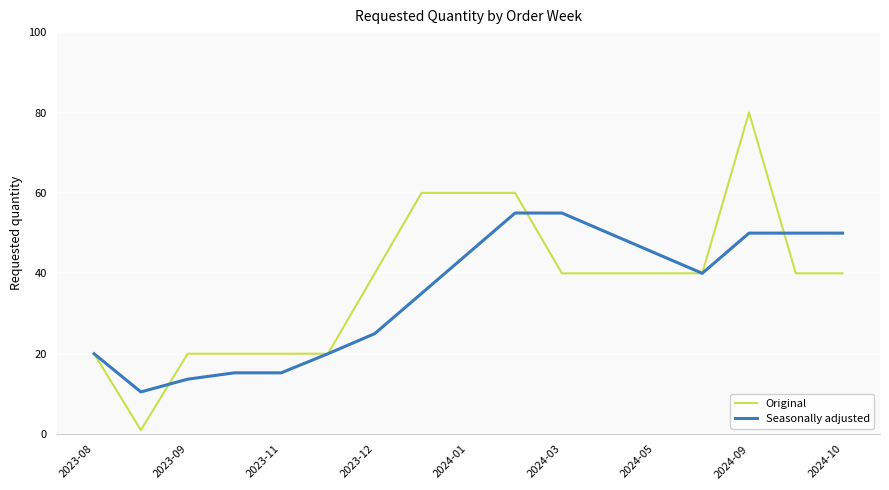

List the series in order of their overall mean, highest first.

Original, Seasonally adjusted